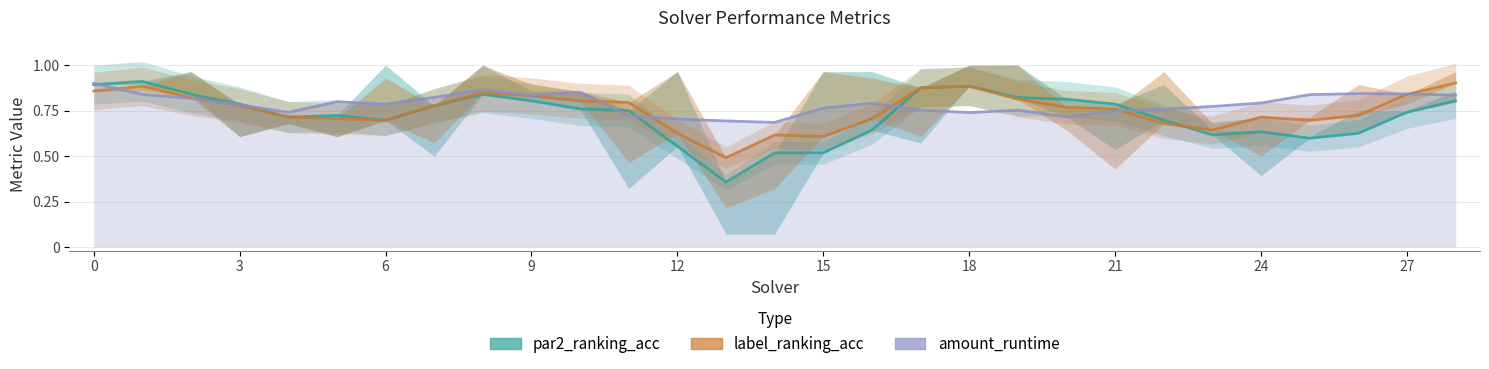

How many lines are shown in the chart?

2